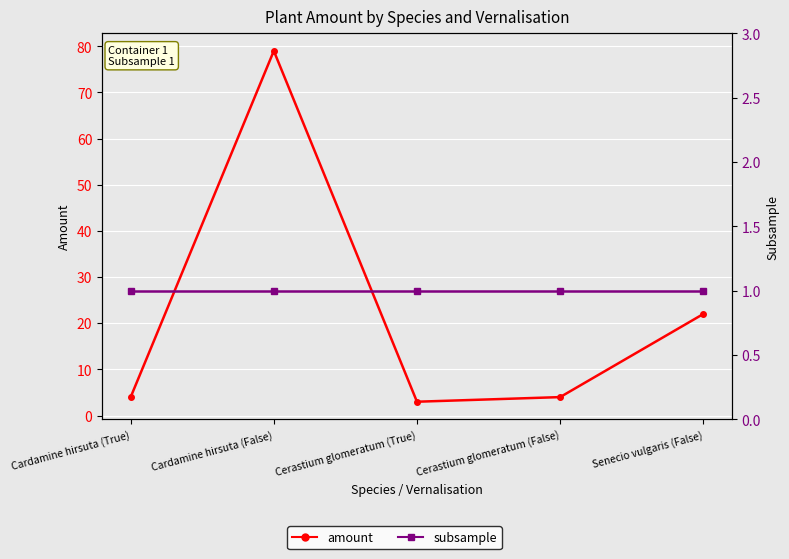

List the series in order of their overall mean, highest first.

amount, subsample